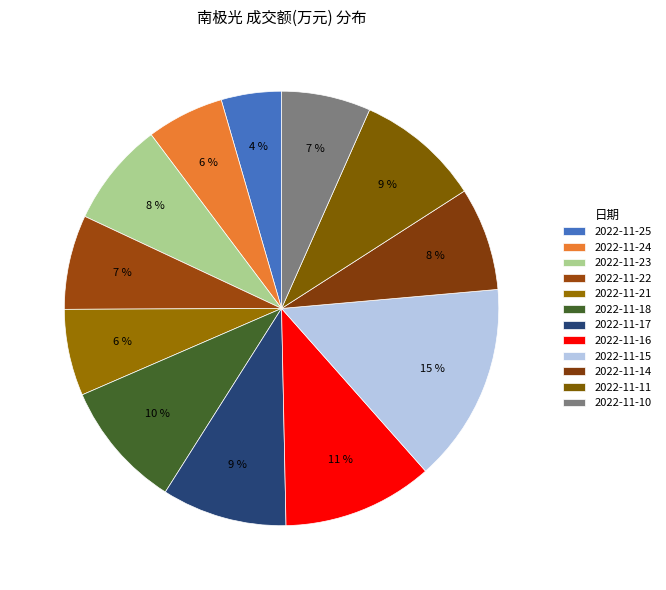

True or false: 2022-11-17 accounts for 1% of the total.

False